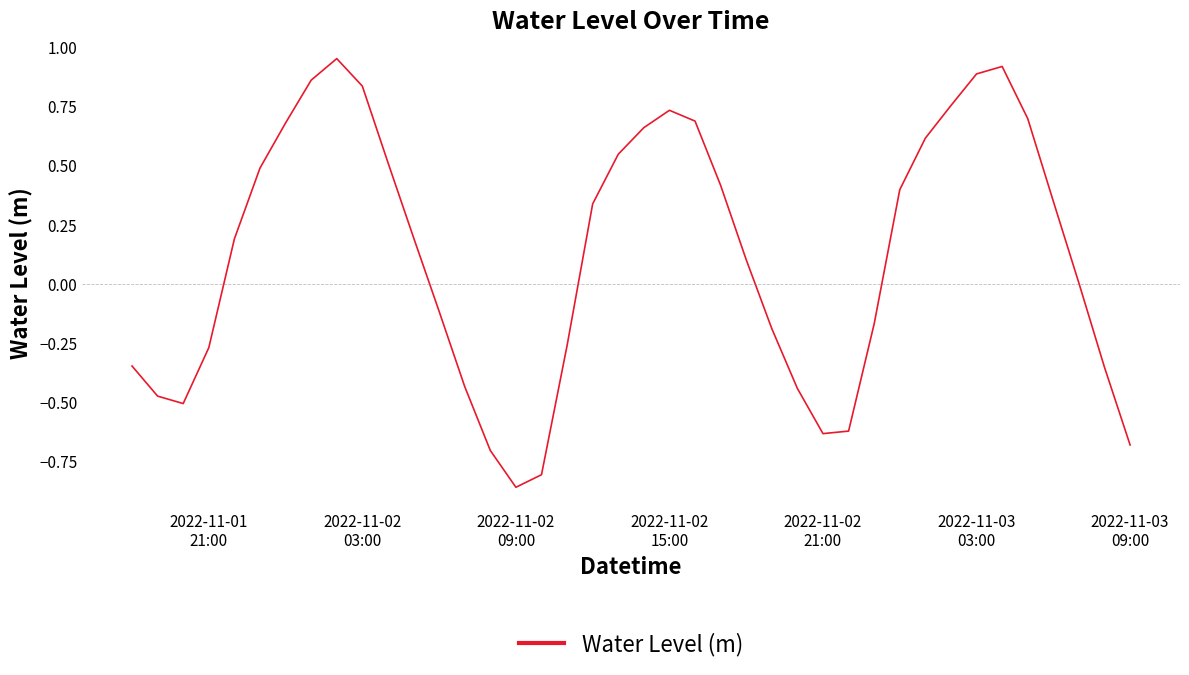

What is the difference between the maximum and minimum values?

1.8